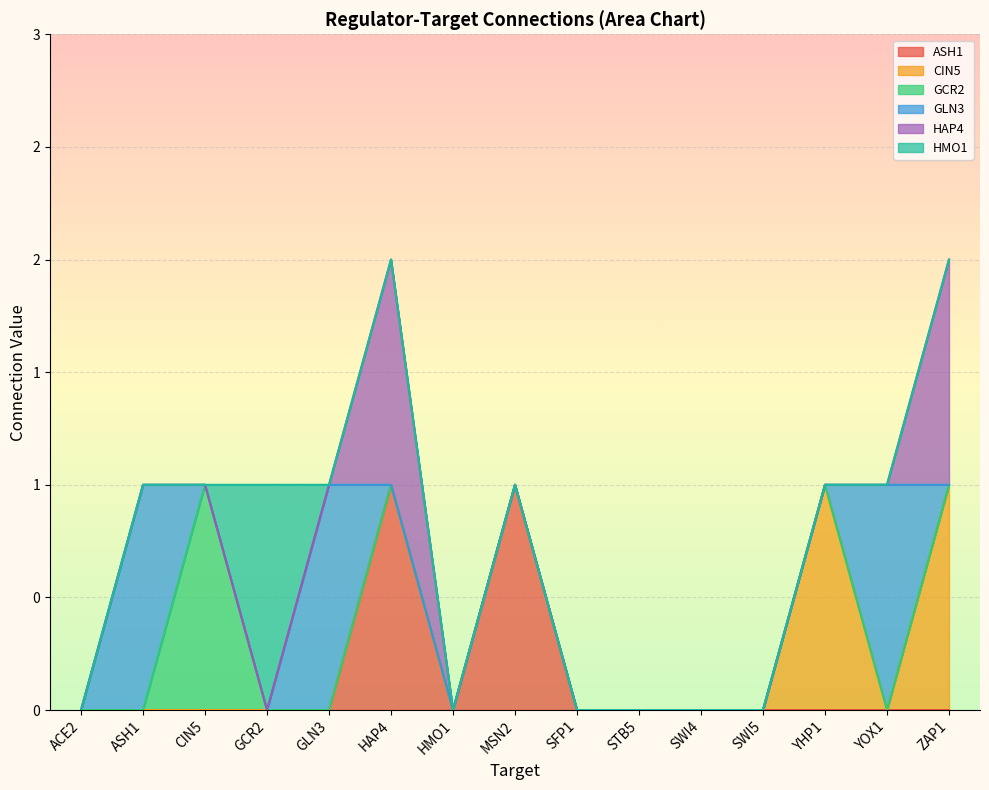

At which category does CIN5 reach its first local valley?

YOX1